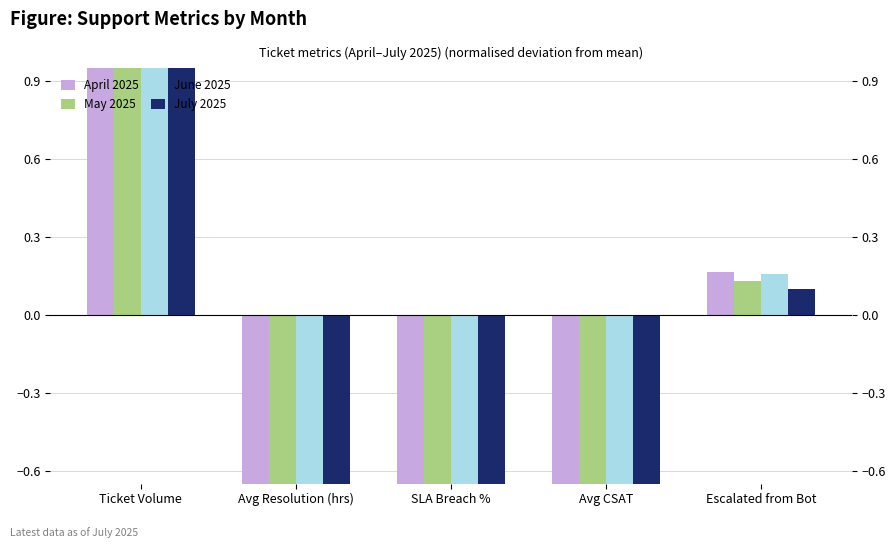

Is it true that May 2025 equals -1.8 at Avg CSAT?

False